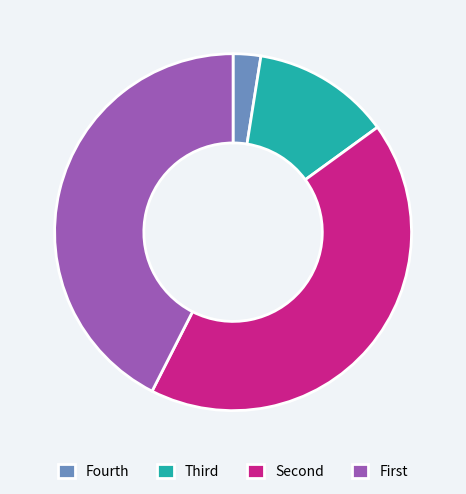

What is the smallest slice in the pie chart?

Fourth